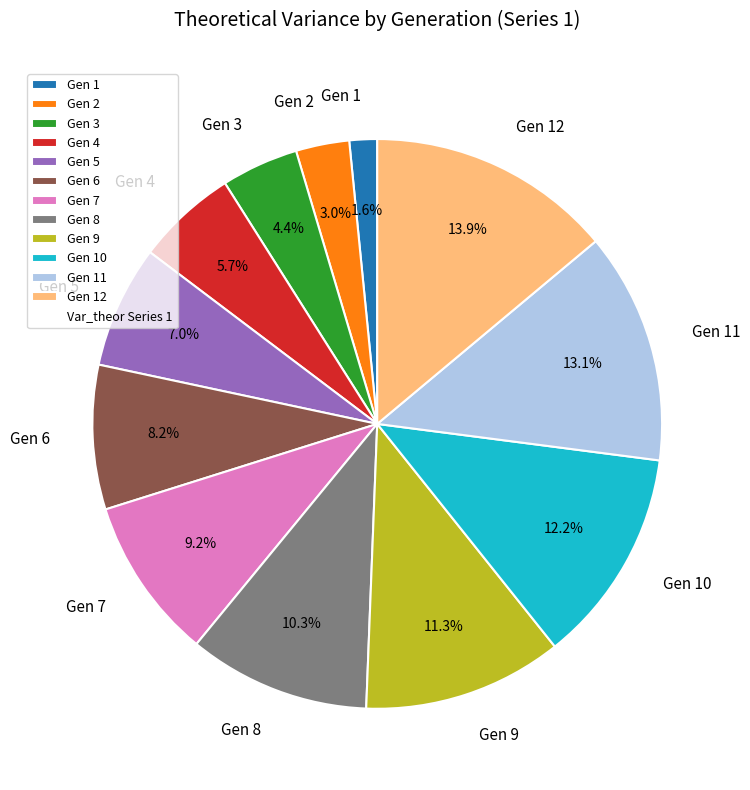

Which category has the biggest portion of the pie?

Gen 12